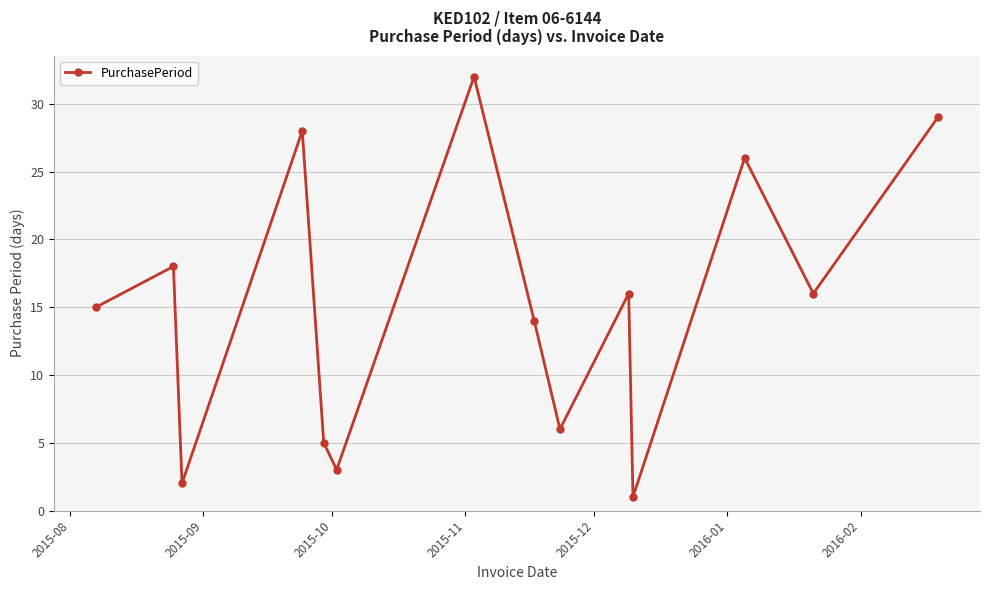

What is the greatest value displayed?

32